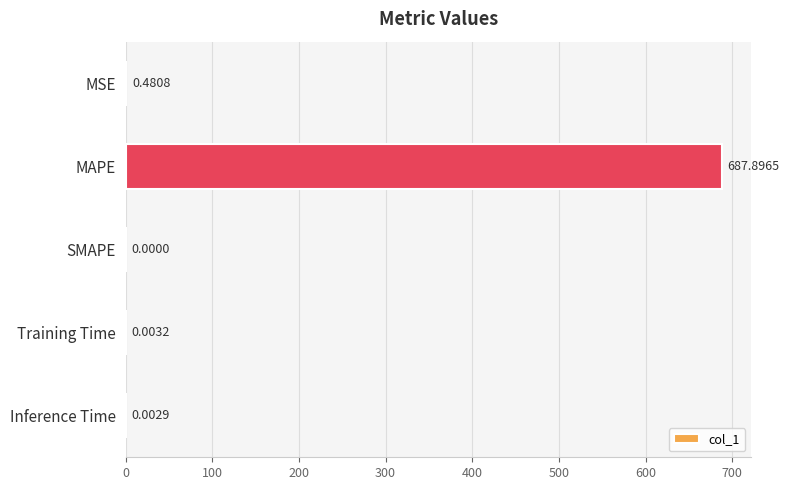

What is the maximum value shown in the chart?

687.9